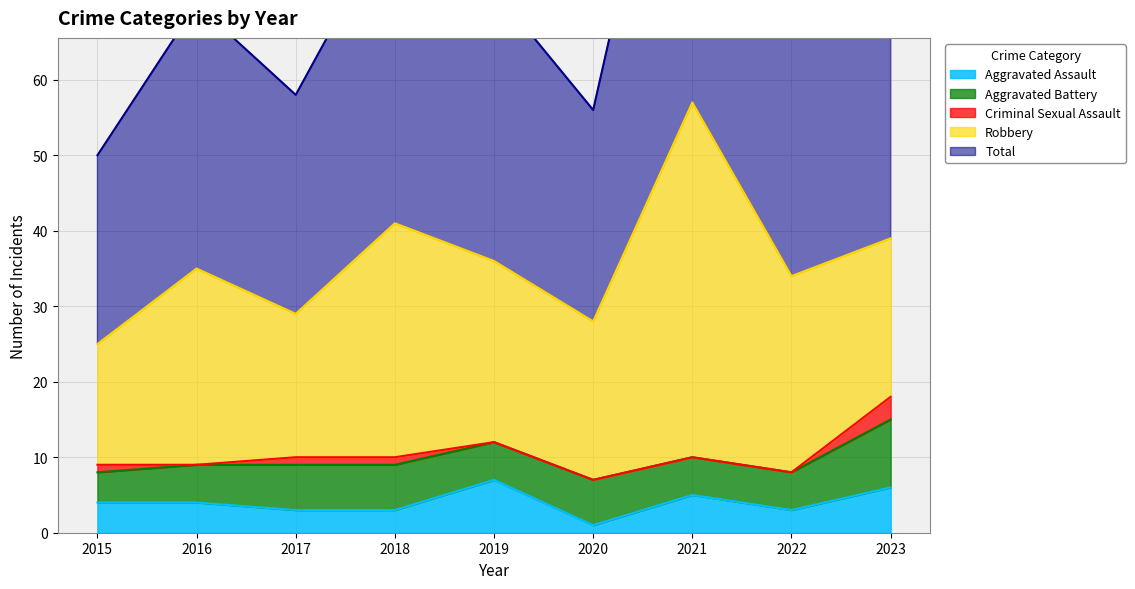

What is the difference between the highest and lowest values at 2022?

34